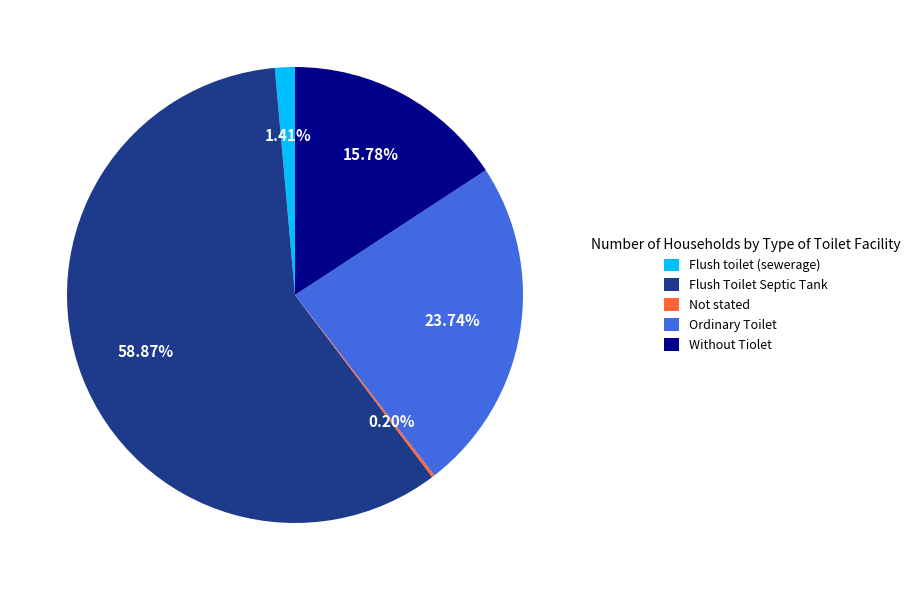

True or false: Ordinary Toilet accounts for 24% of the total.

True